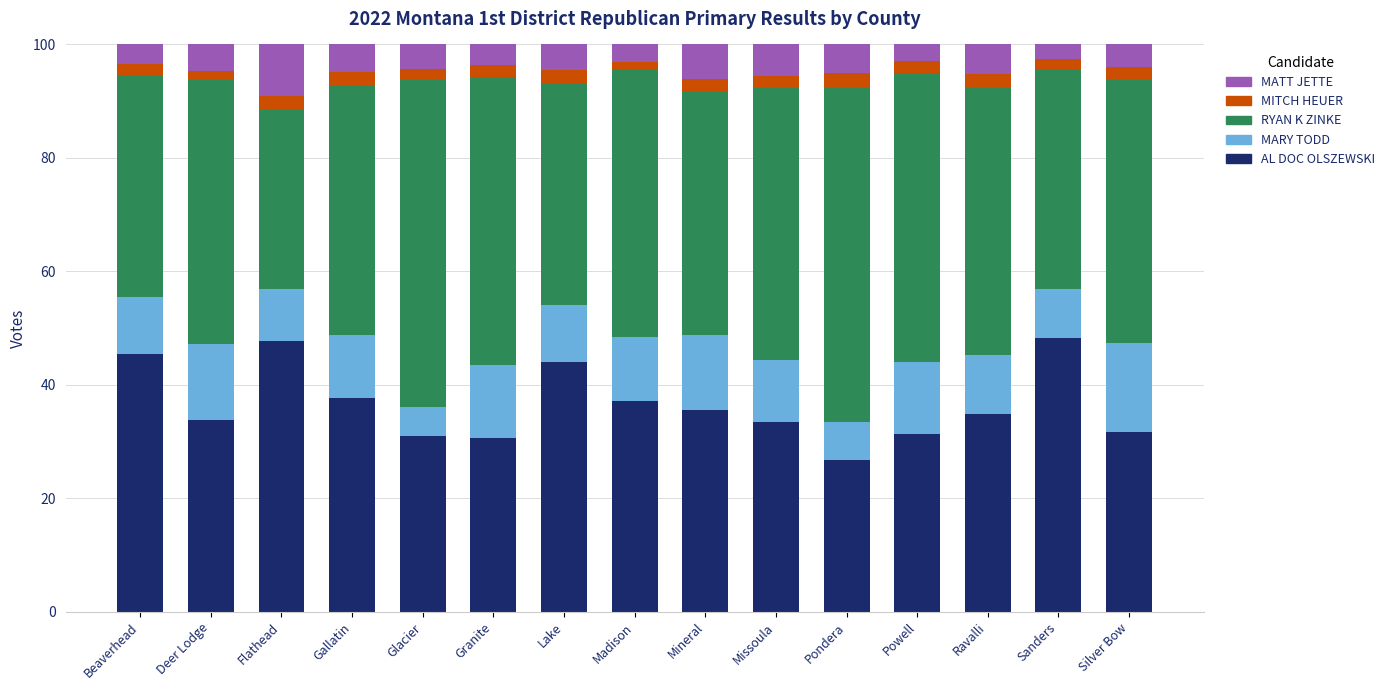

What is the maximum value for AL DOC OLSZEWSKI?

48.2